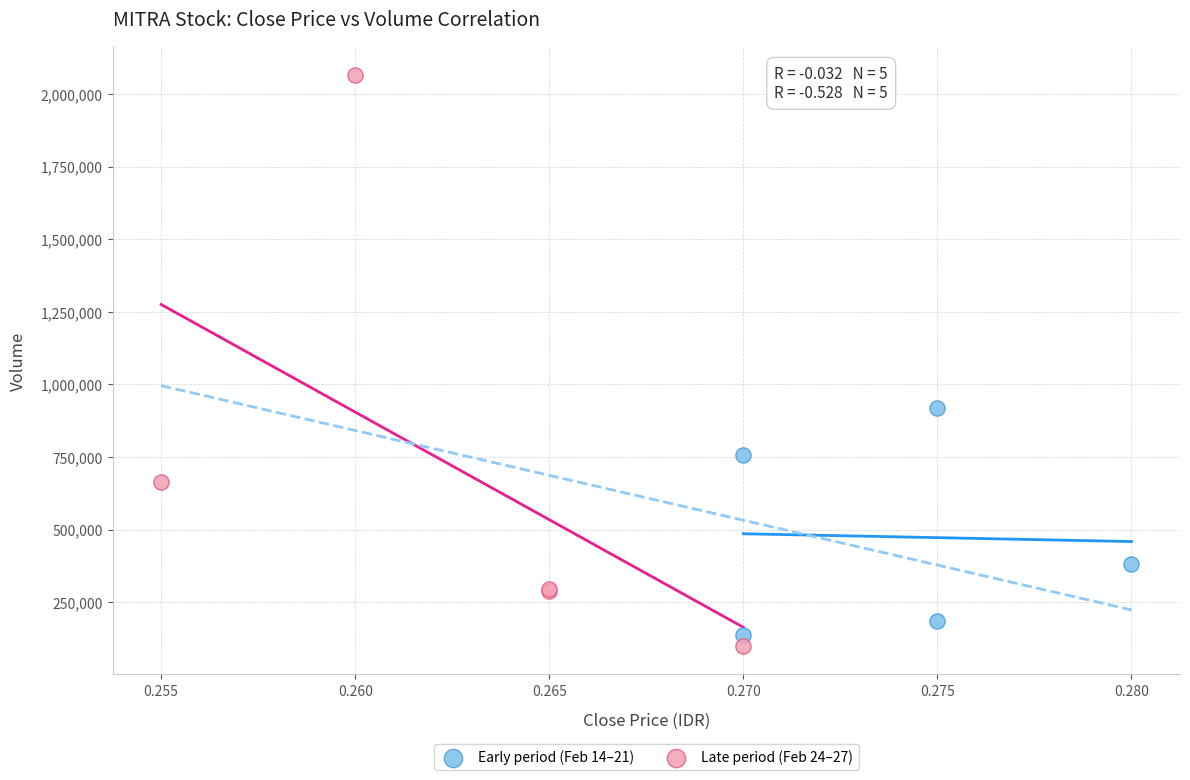

What are all the series names shown in the legend?

Early period (Feb 14–21), Late period (Feb 24–27)